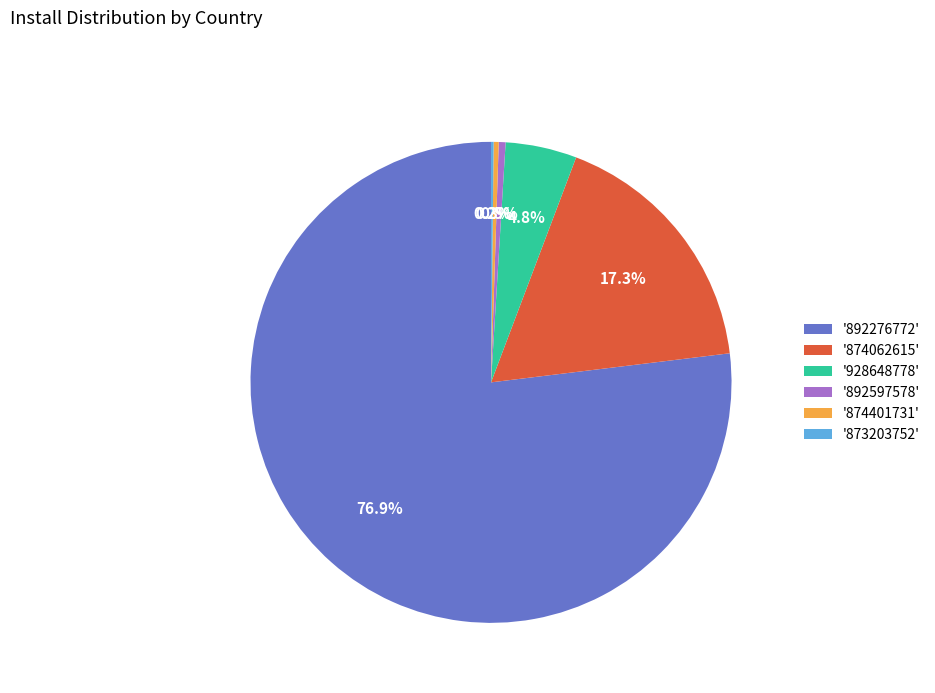

How much of the chart is everything except '874062615'?

82.7%